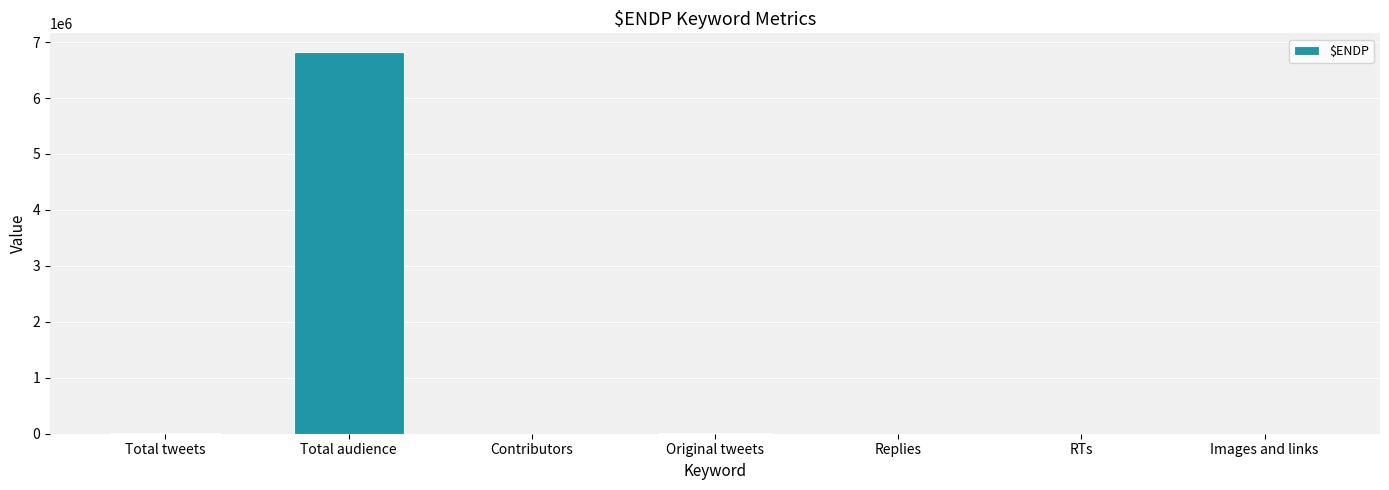

What is the difference between the values at Images and links and Original tweets?

3592